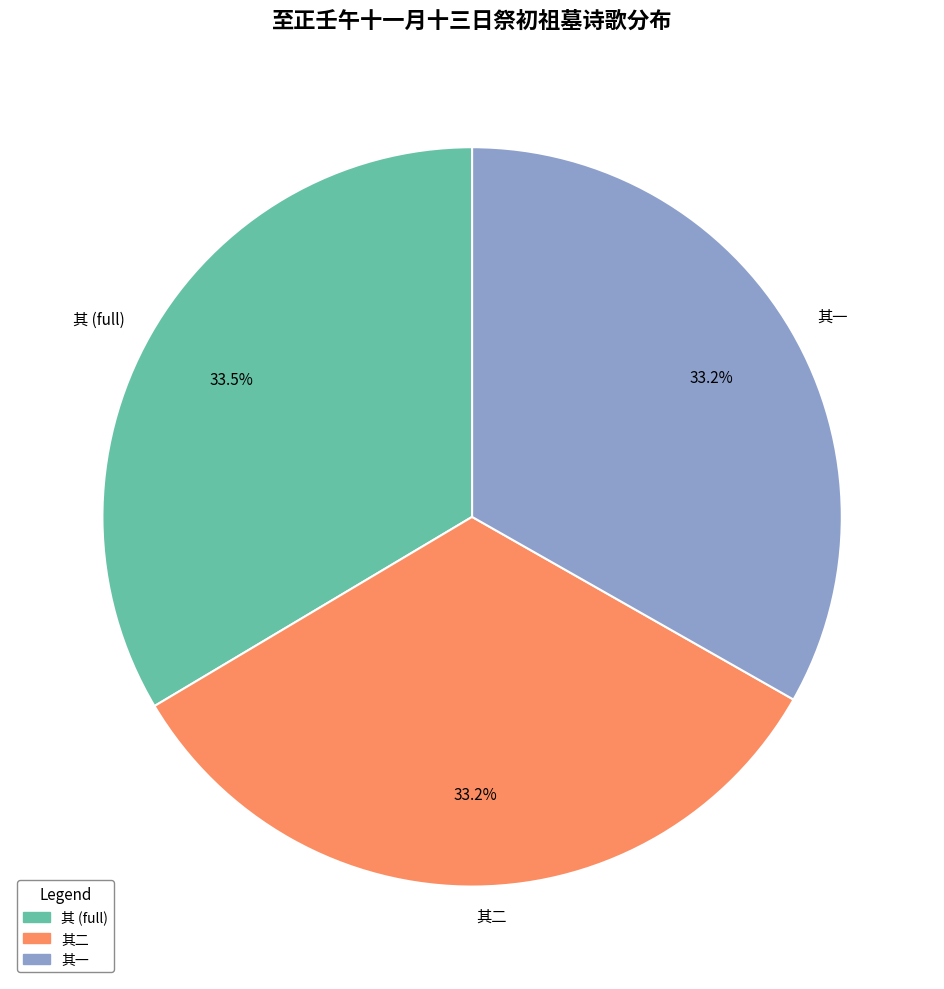

Count the number of slices in the pie.

3